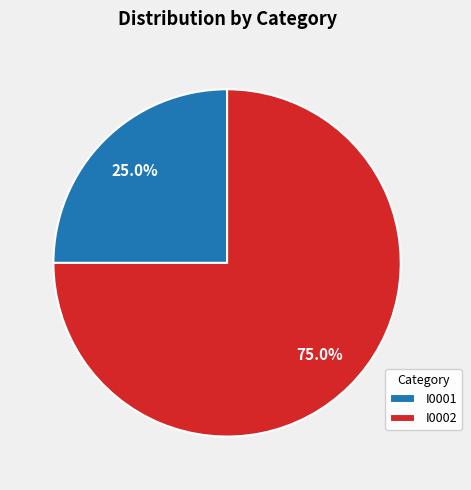

Which has a higher value, I0001 or I0002?

I0002